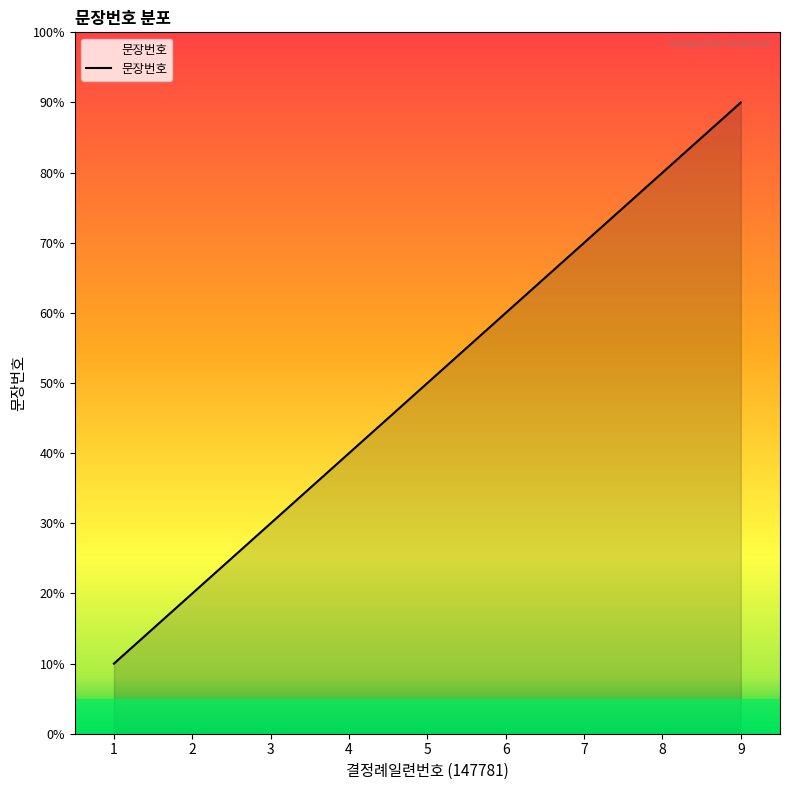

Between 1 and 4, which is larger?

4